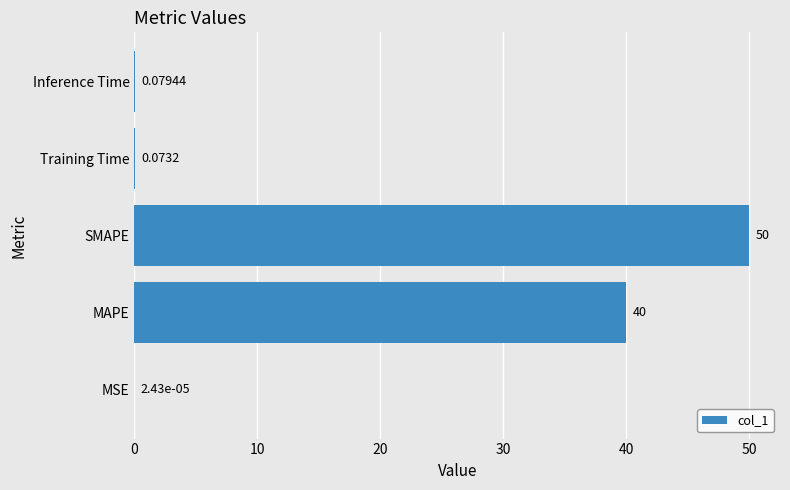

Which has a higher value, Training Time or MAPE?

MAPE